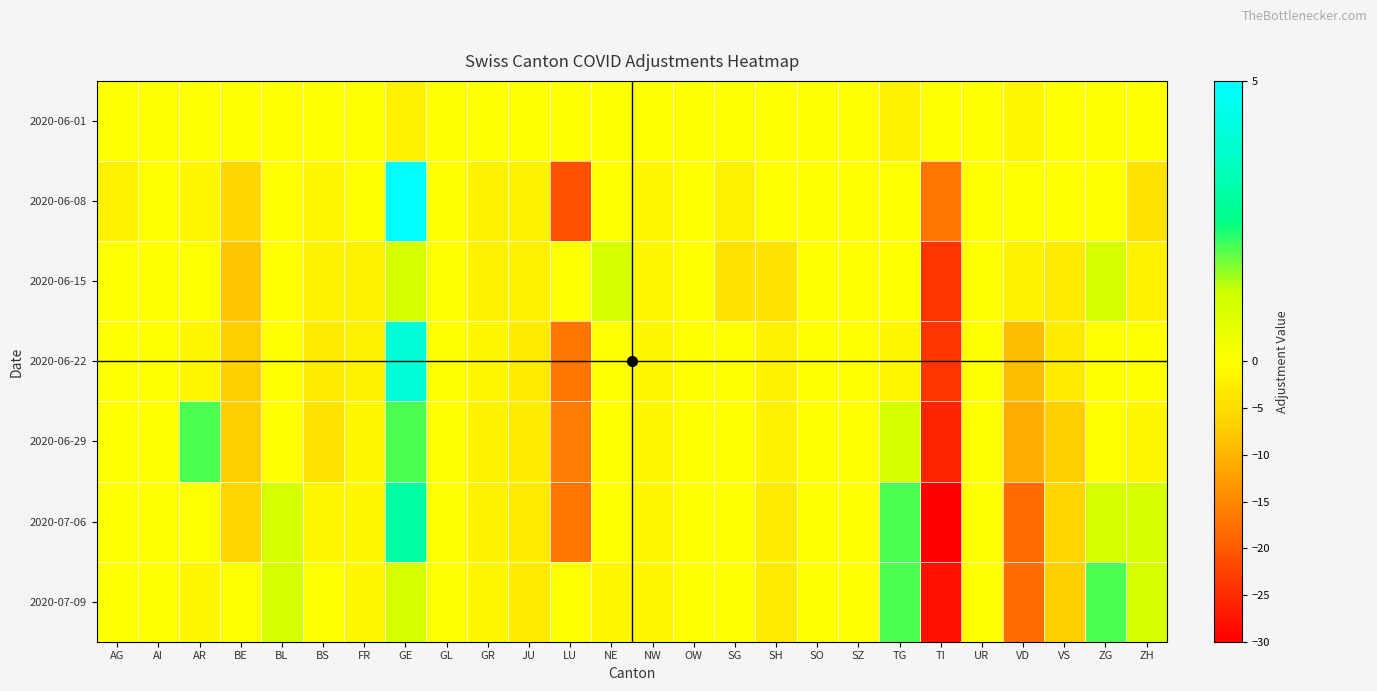

At which category is the sum across all series the highest?

GE